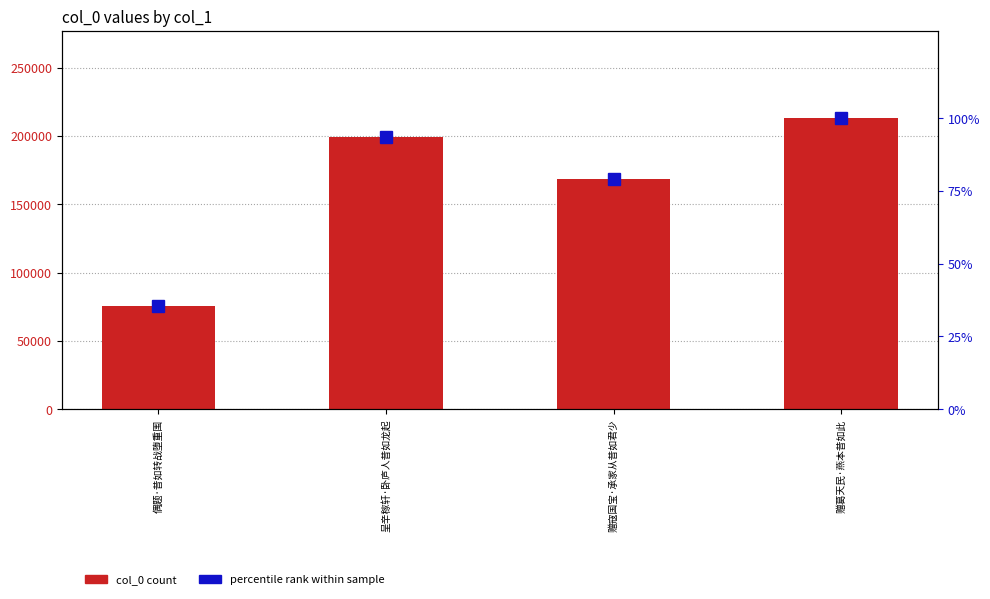

At which category is the sum across all series the highest?

赠葛天民·燕本昔如此